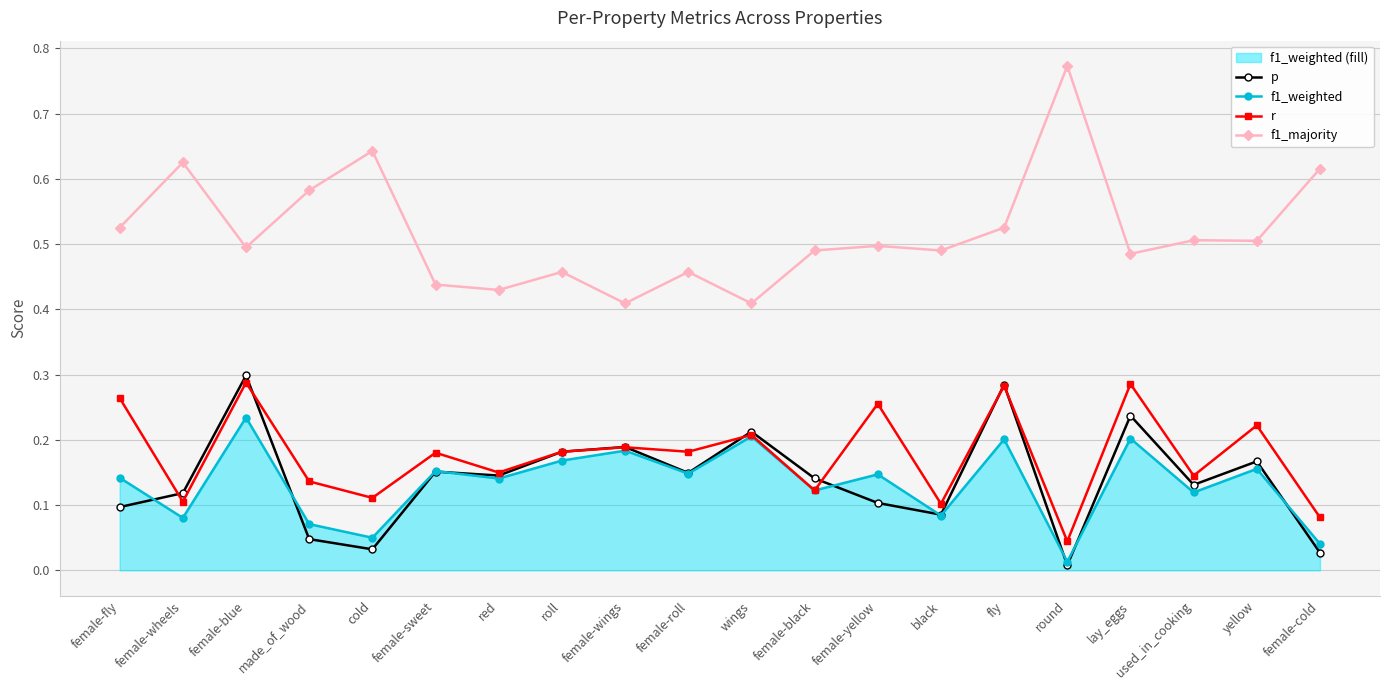

What are all the series names shown in the legend?

p, f1_weighted, r, f1_majority